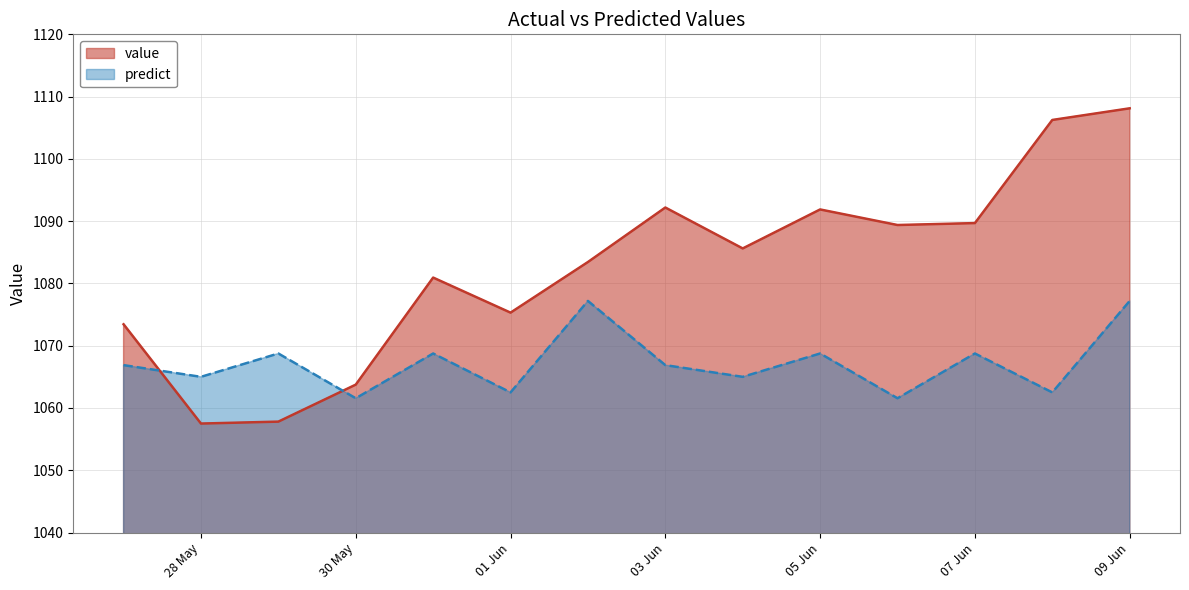

Is it true that value equals 1639.5 at 07 Jun?

False